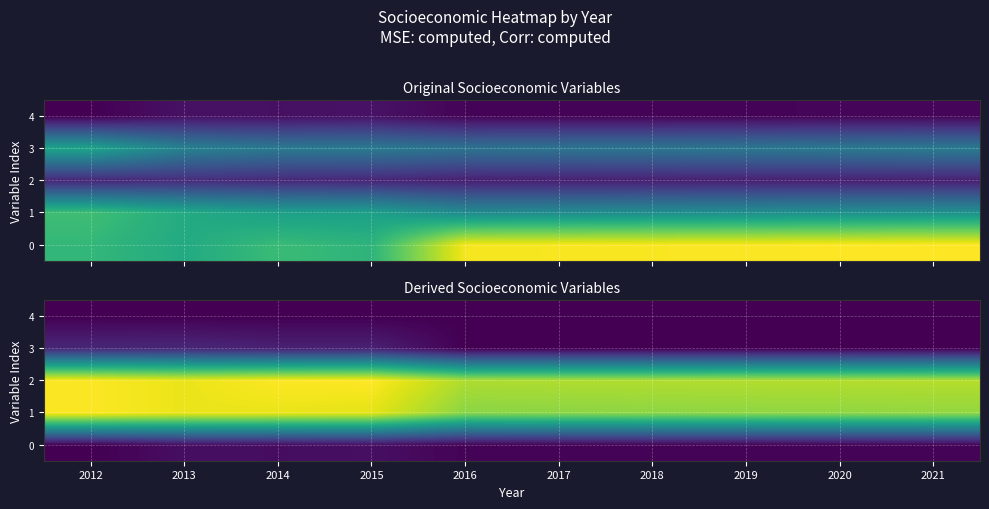

Is the value of 4 at 2018 greater than the value of 1 at 2020?

No